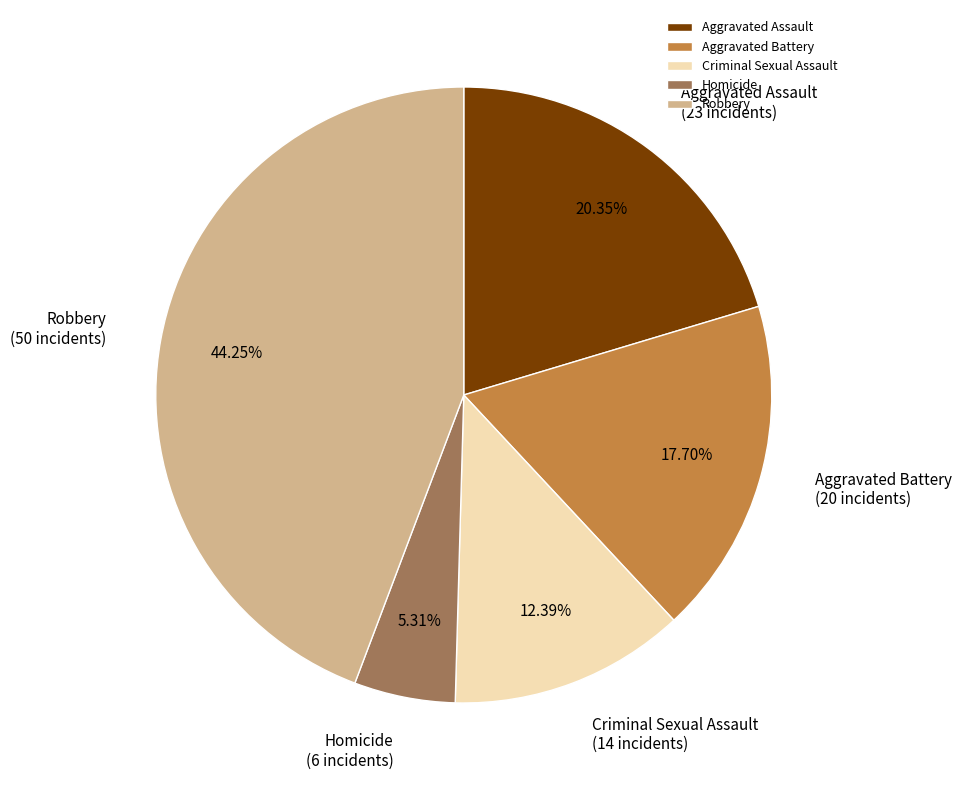

What is the total percentage of Homicide and Aggravated Assault?

25.7%